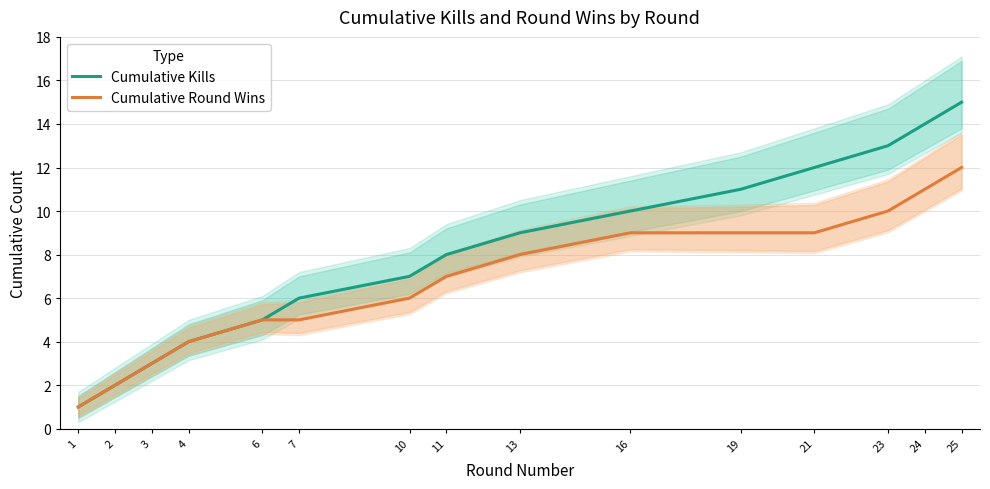

Count the number of data series in this chart.

2